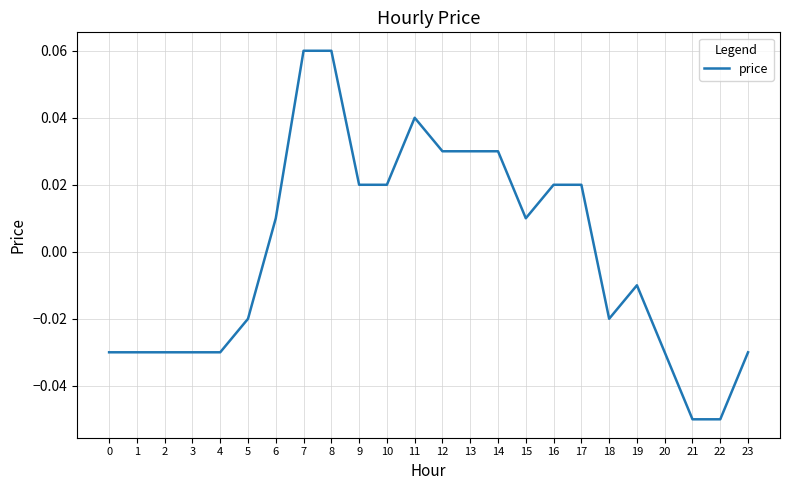

Which has a higher value, 21 or 4?

4